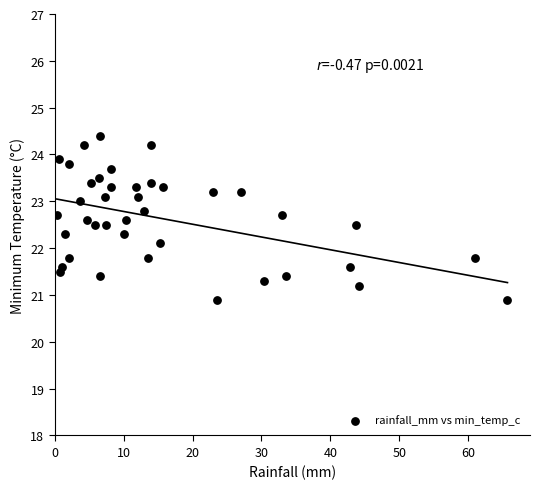

What is the range of Y values (max minus min)?

3.5